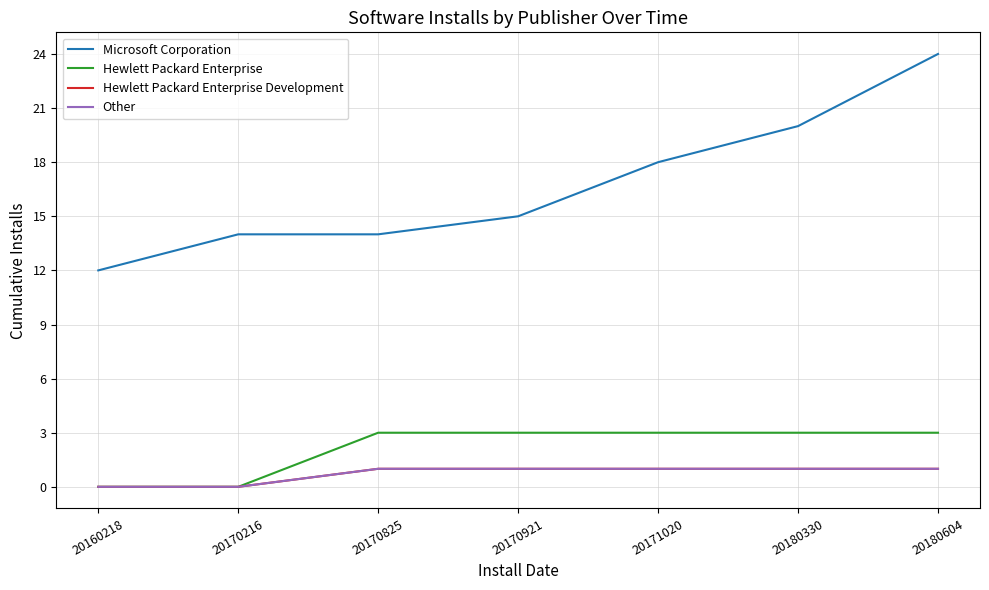

Is it true that Hewlett Packard Enterprise equals 3 at 20180330?

True